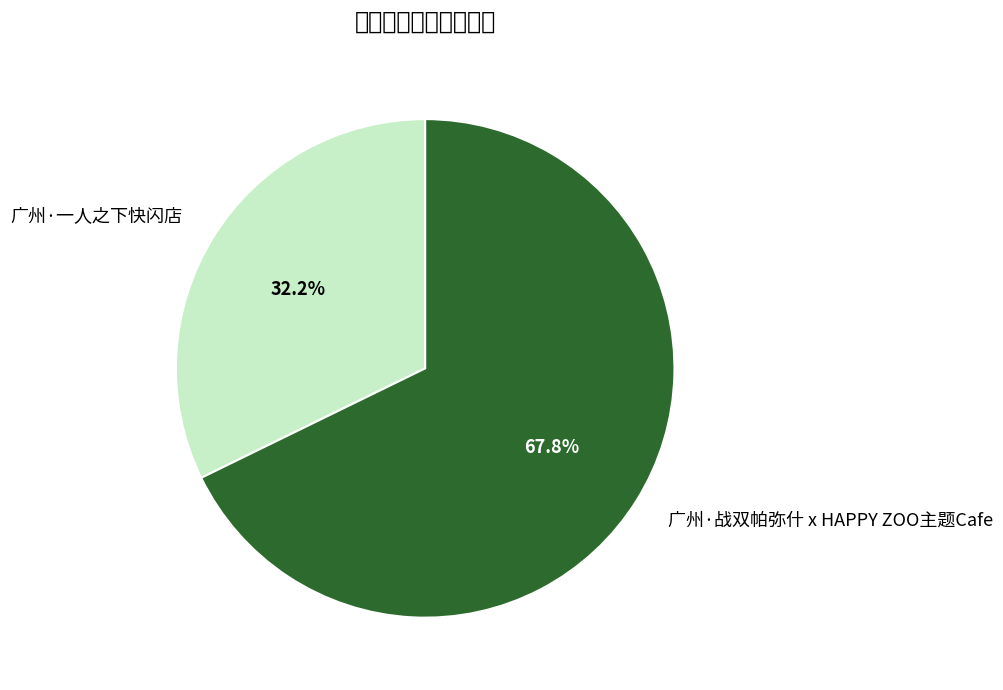

What is the smallest slice in the pie chart?

广州·一人之下快闪店